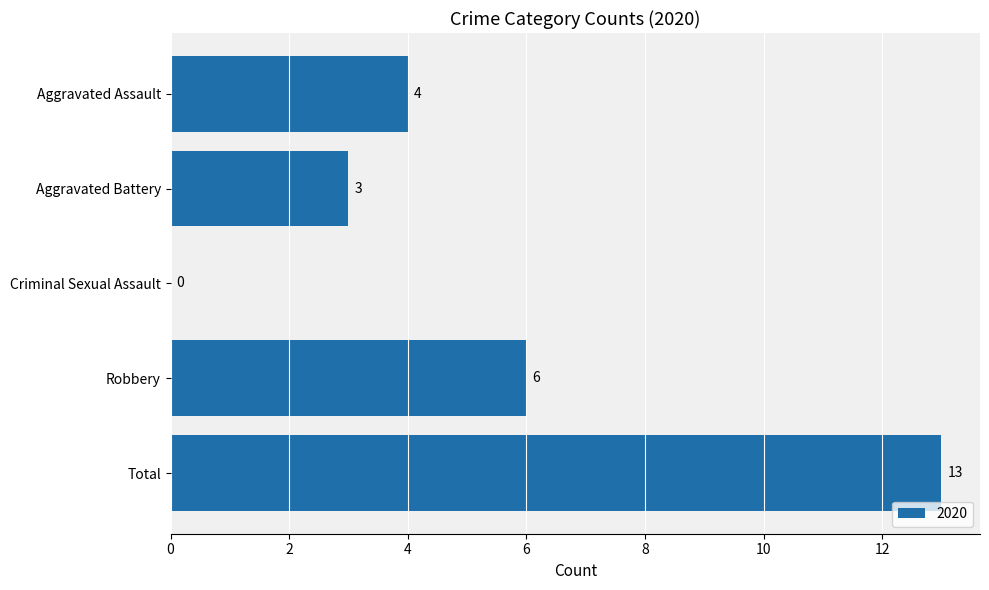

Is it true that the value at Aggravated Assault is 4?

True